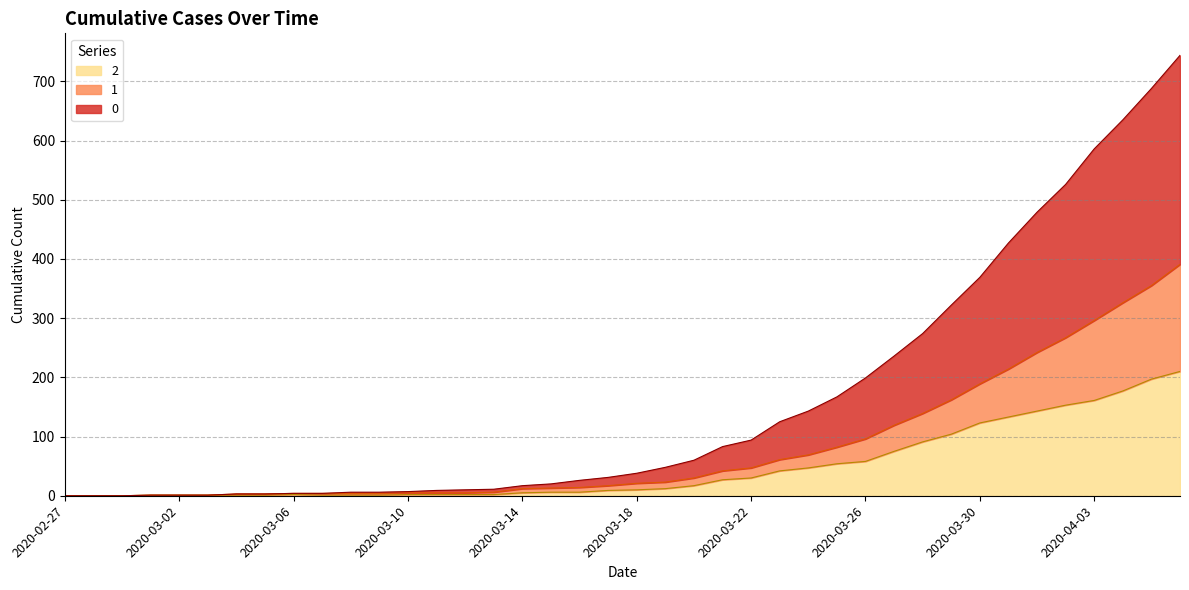

Which has a higher value, 2020-03-28 or 2020-03-31?

2020-03-31